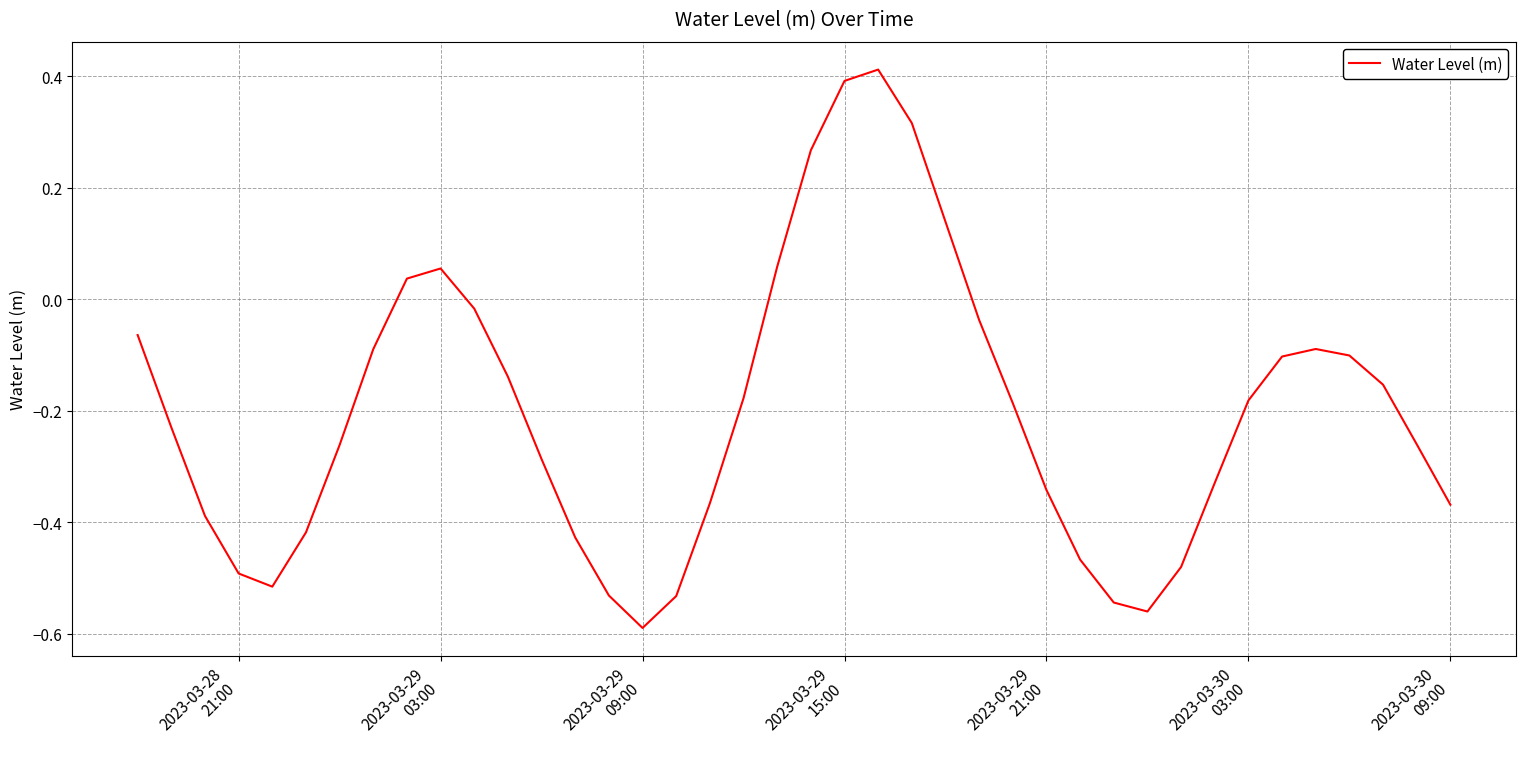

What is the difference between the maximum and minimum values?

1.0